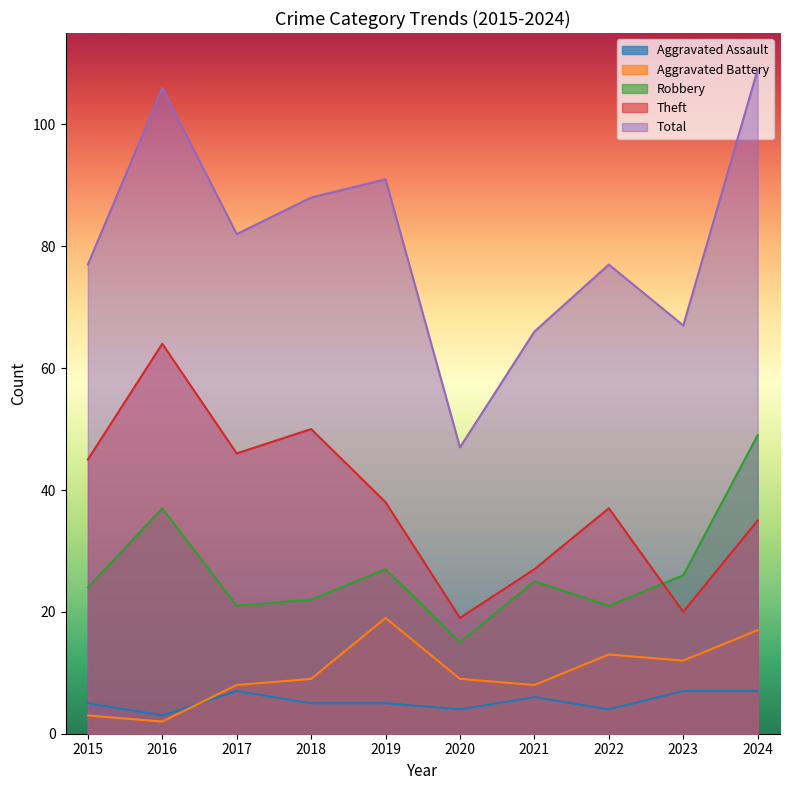

What is the value of the Aggravated Battery point at the 9th from the left?

12